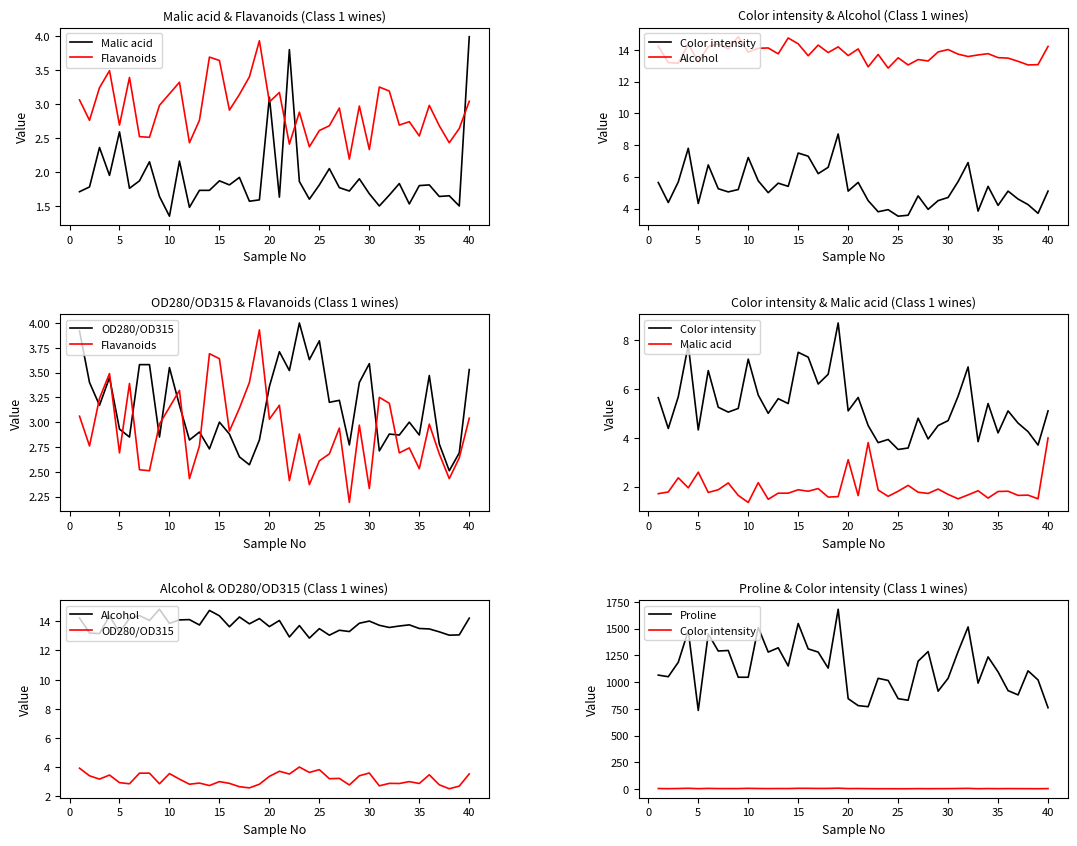

What is the label of the 34th point from the right?

25